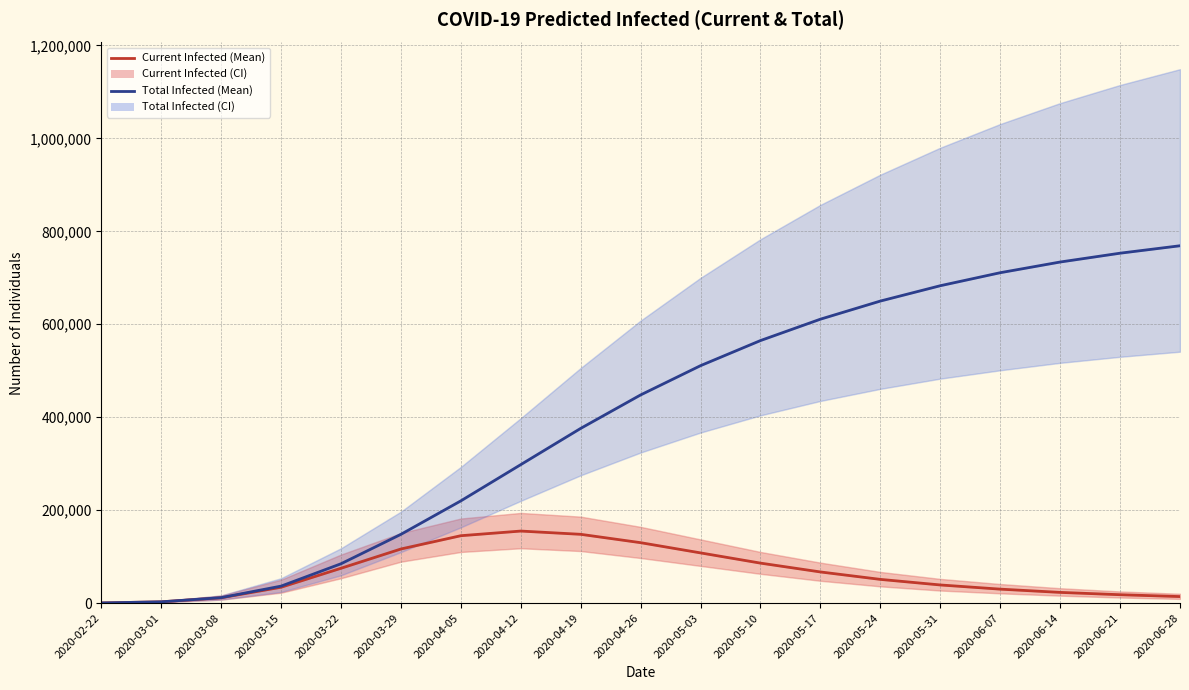

Is this an area chart (filled region under the line)?

No